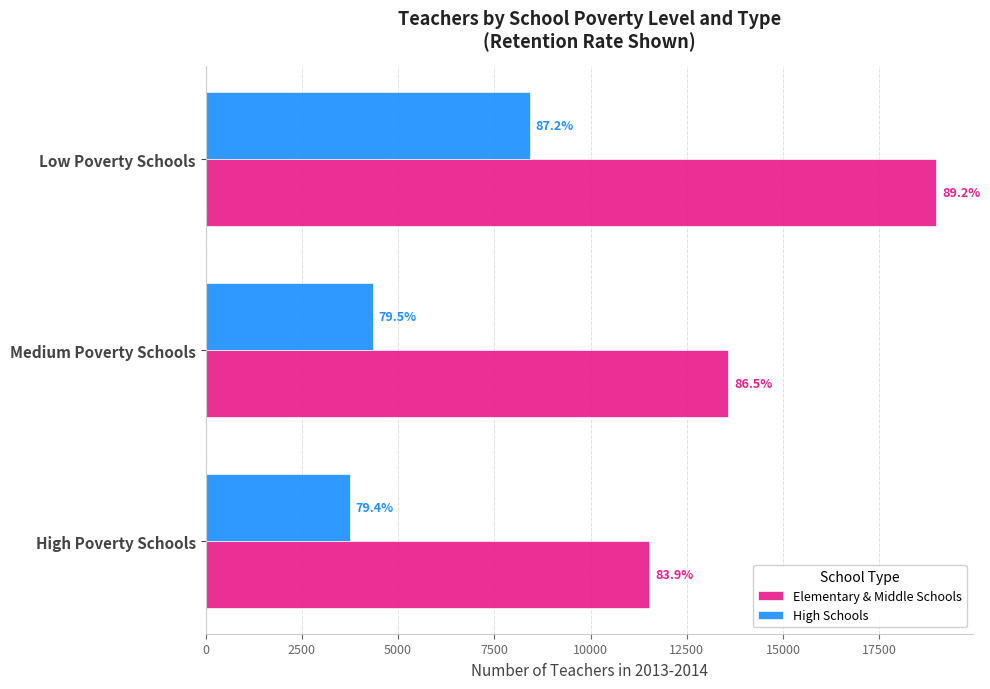

List the series in order of their peak value, lowest first.

High Schools, Elementary & Middle Schools